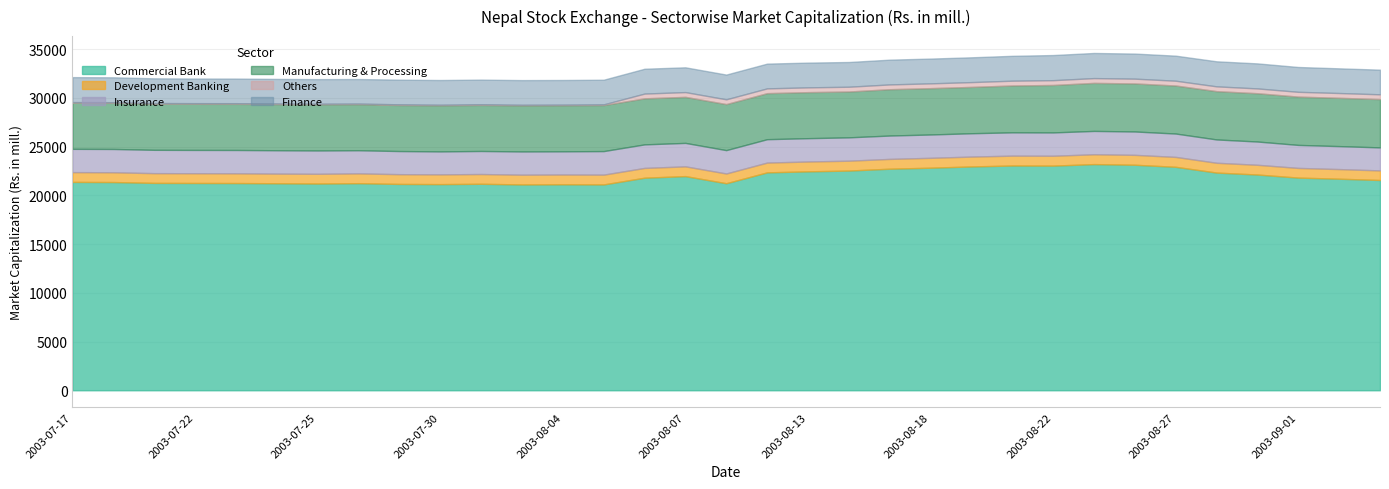

What is the label of the 29th point from the right?

2003-07-23